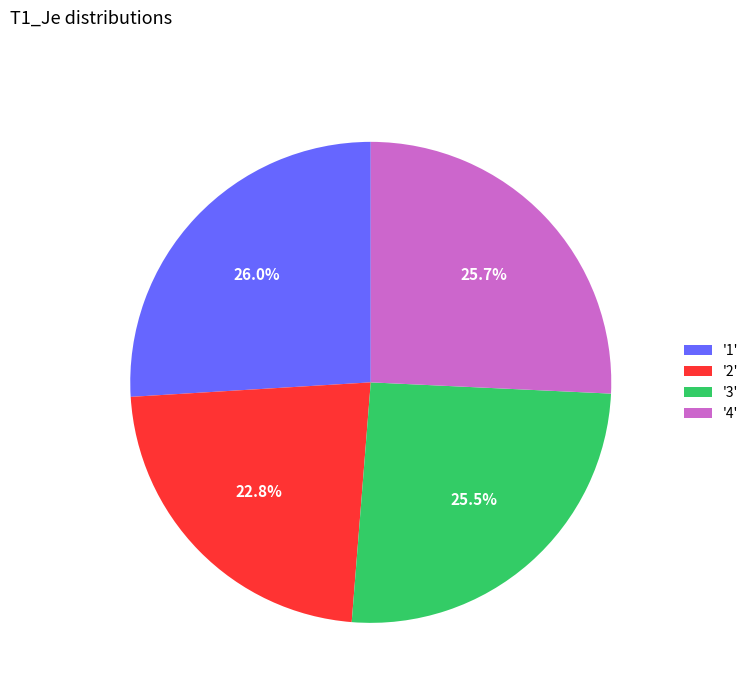

What portion of the pie excludes '2'?

77.2%